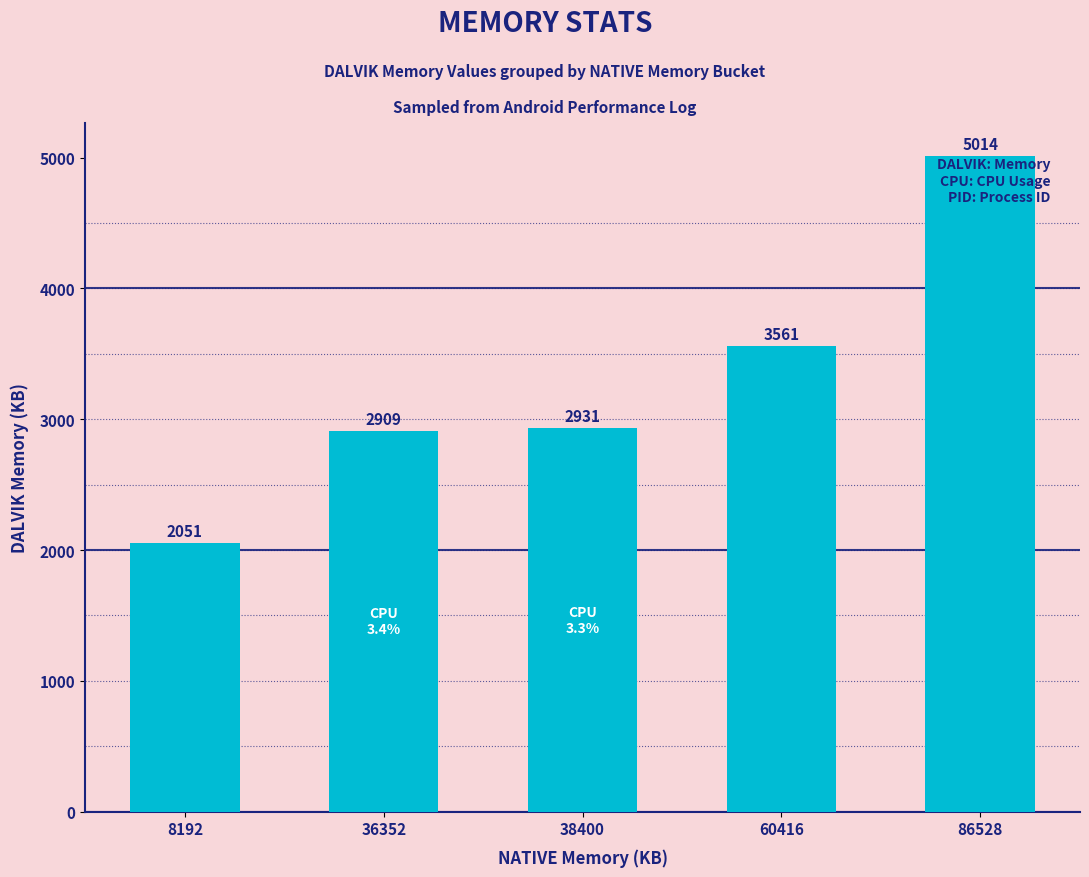

What is the difference between the second highest and minimum values?

1510